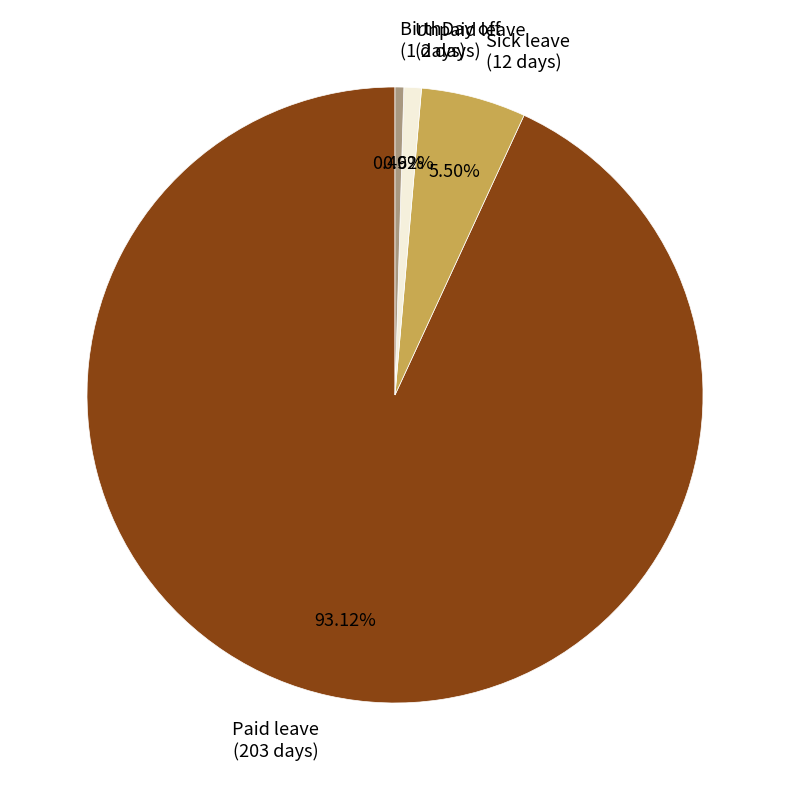

Is there any slice that represents more than half of the pie?

Yes